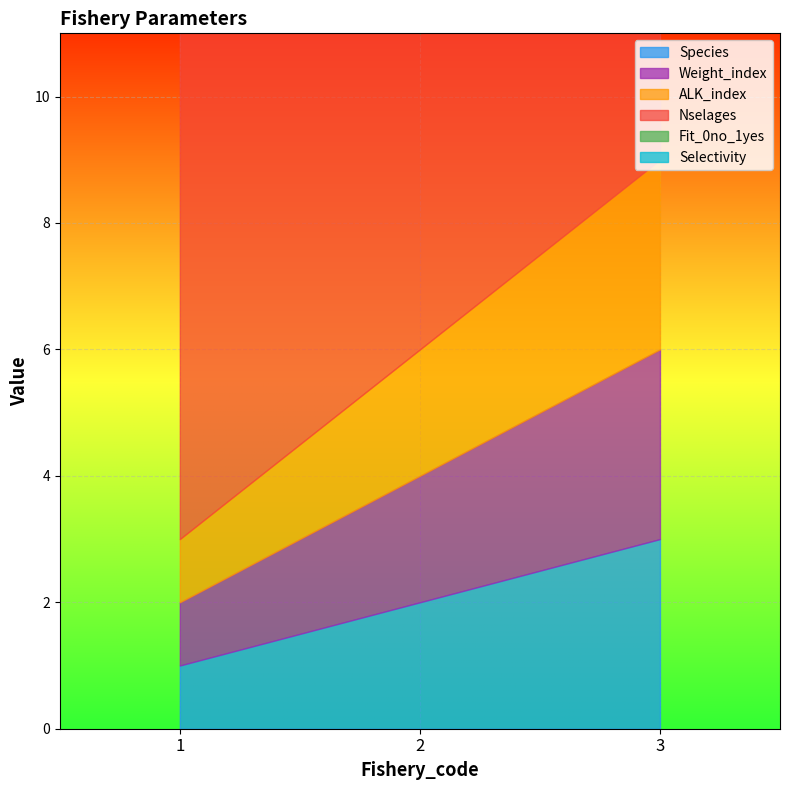

How many categories are shown in the chart?

3